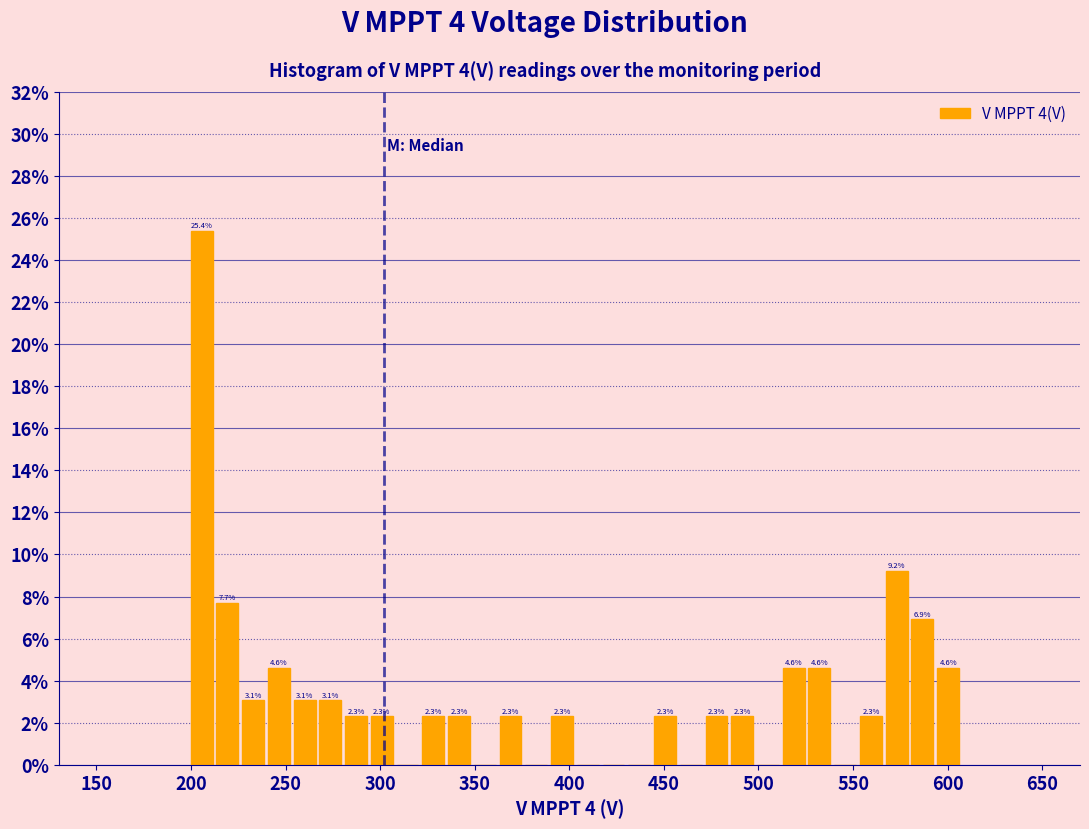

Read against the x-axis, roughly where is the centre of the tallest bar?

205